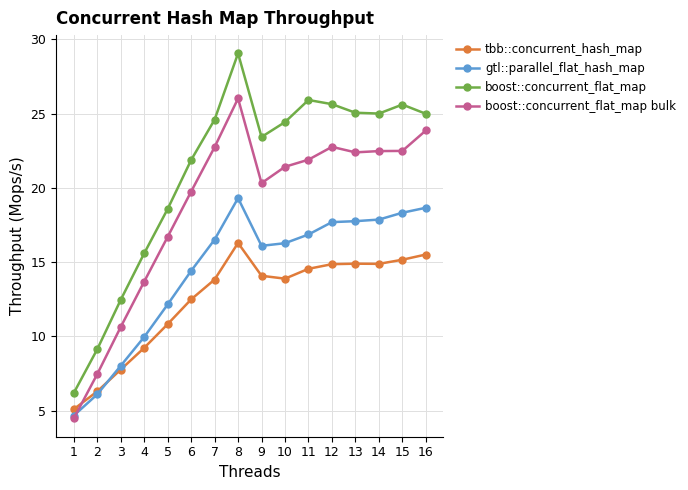

True or false: boost::concurrent_flat_map and boost::concurrent_flat_map bulk intersect in this chart.

False